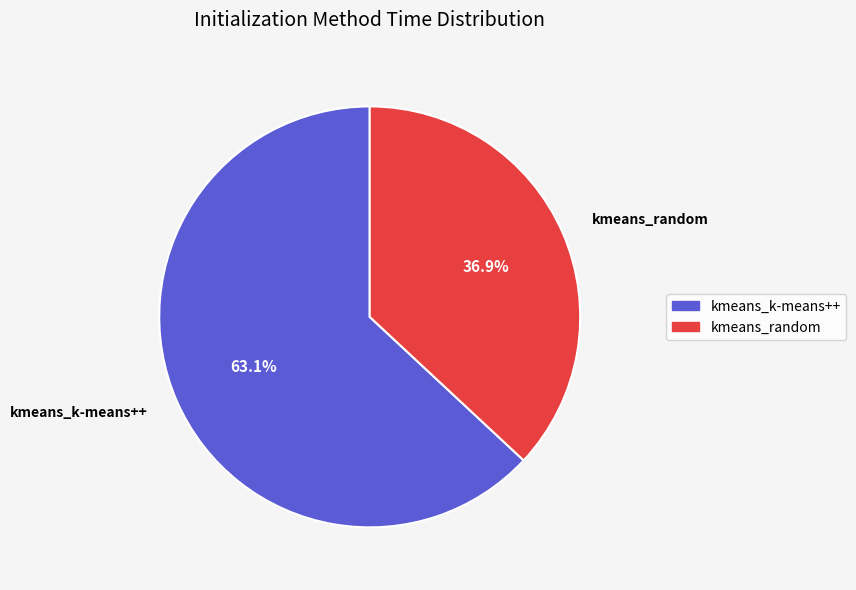

What is the largest slice in the pie chart?

kmeans_k-means++